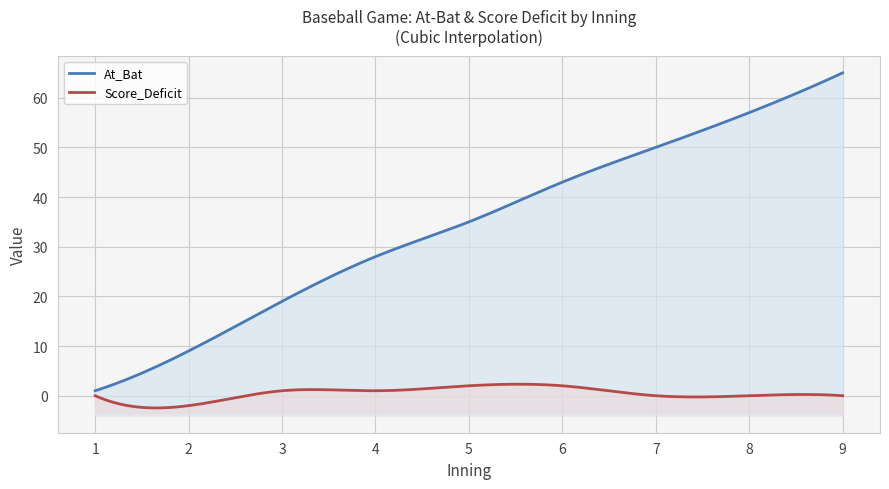

True or false: Score_Deficit has a value of 2 at 7.

False